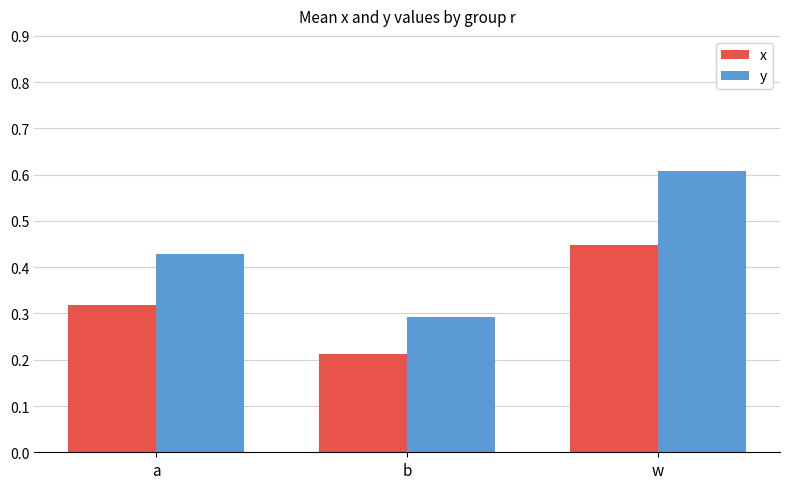

At which category is the sum across all series the highest?

w